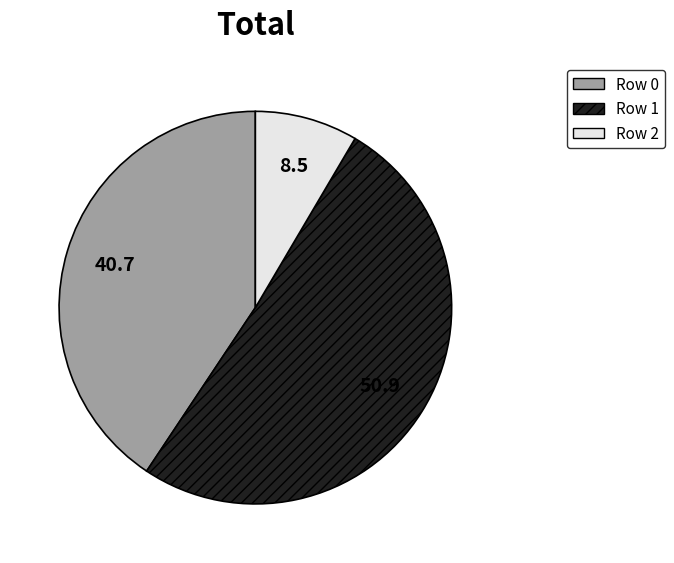

Does any single category account for the majority?

Yes